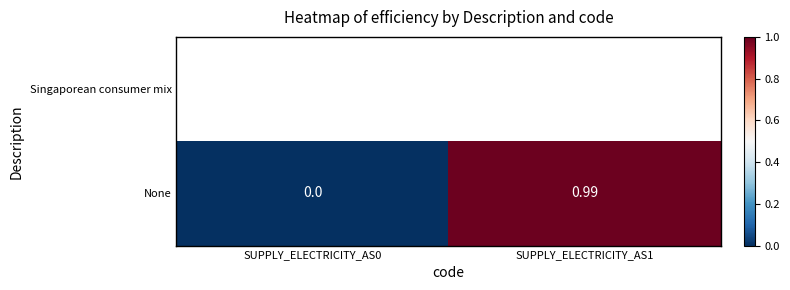

Rank the categories by value from lowest to highest.

SUPPLY_ELECTRICITY_AS0, SUPPLY_ELECTRICITY_AS1